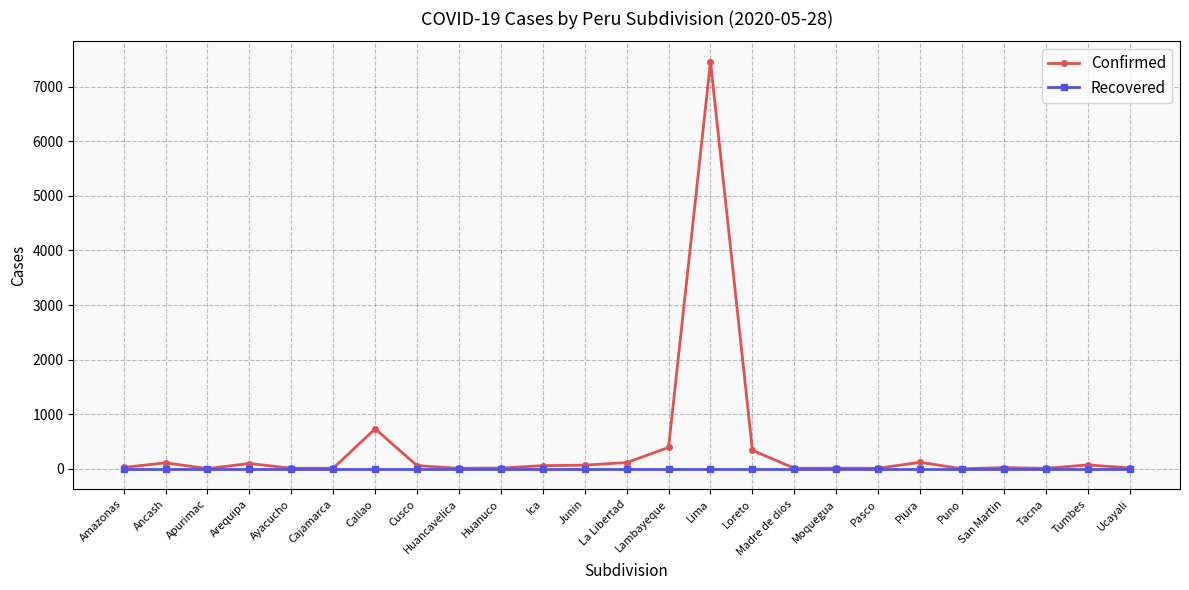

Is it true that Recovered equals 0 at Cusco?

True